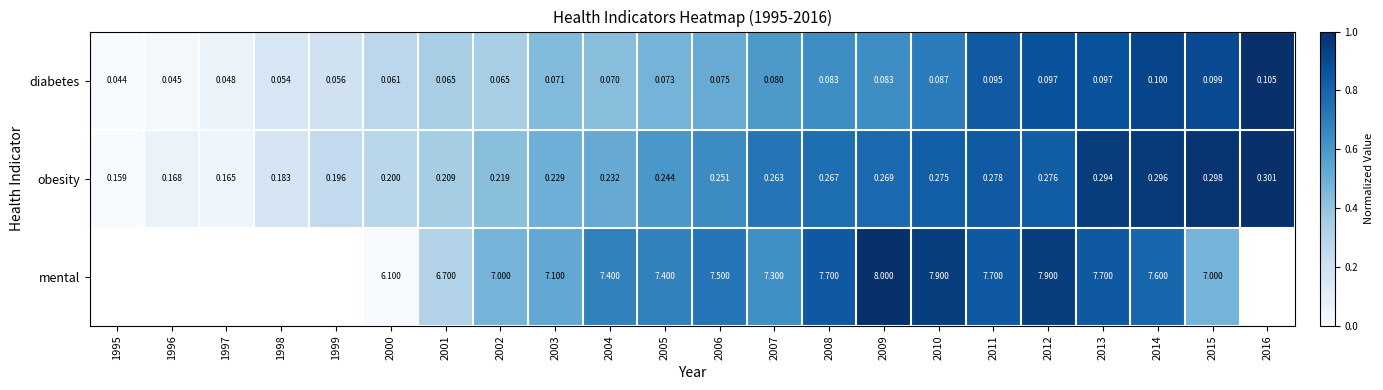

Between 2011 and 2013, which series saw the biggest shift?

obesity